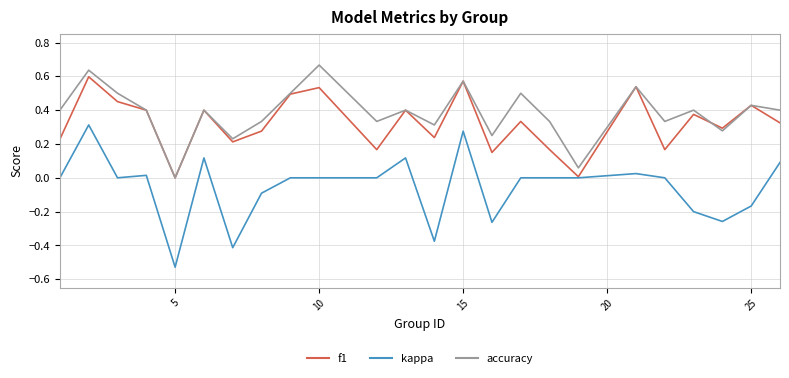

What are all the series names shown in the legend?

f1, kappa, accuracy